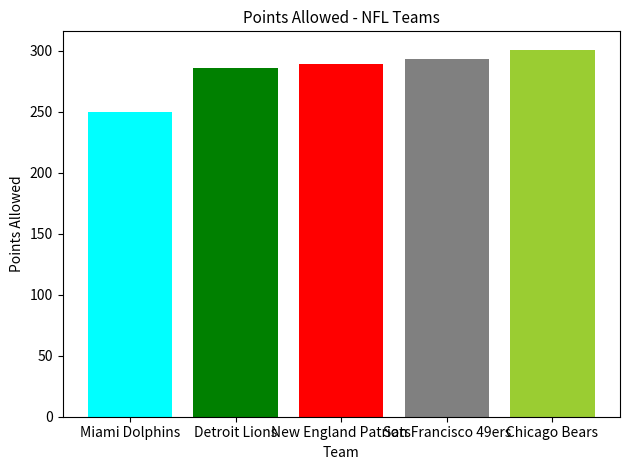

Rank the categories by value from highest to lowest.

Chicago Bears, San Francisco 49ers, New England Patriots, Detroit Lions, Miami Dolphins